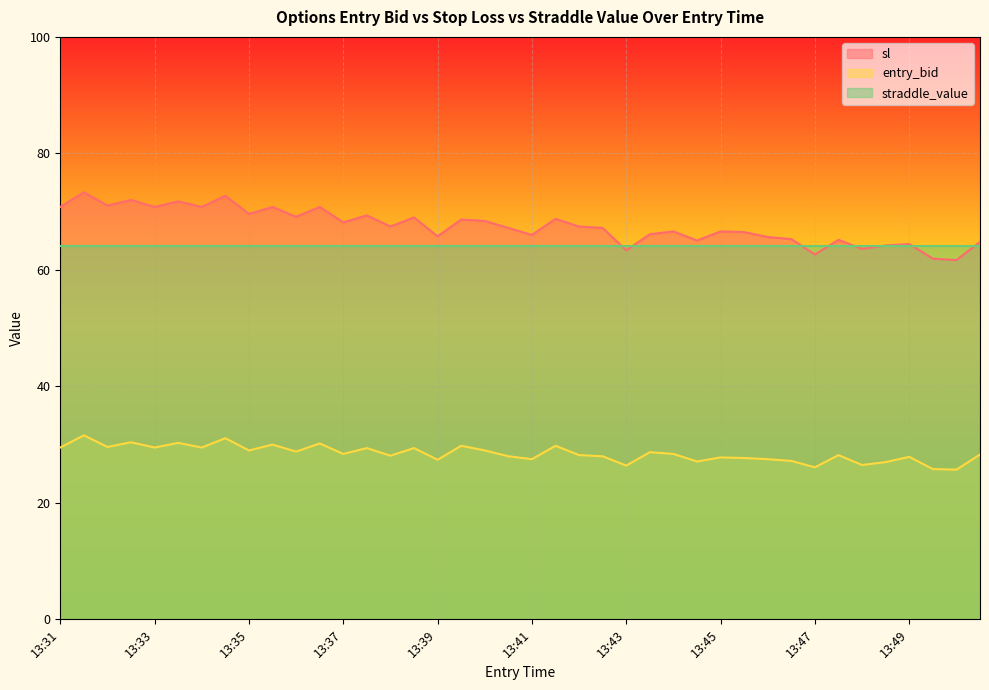

What is the spread (max minus min) of values at 13:33?

41.3